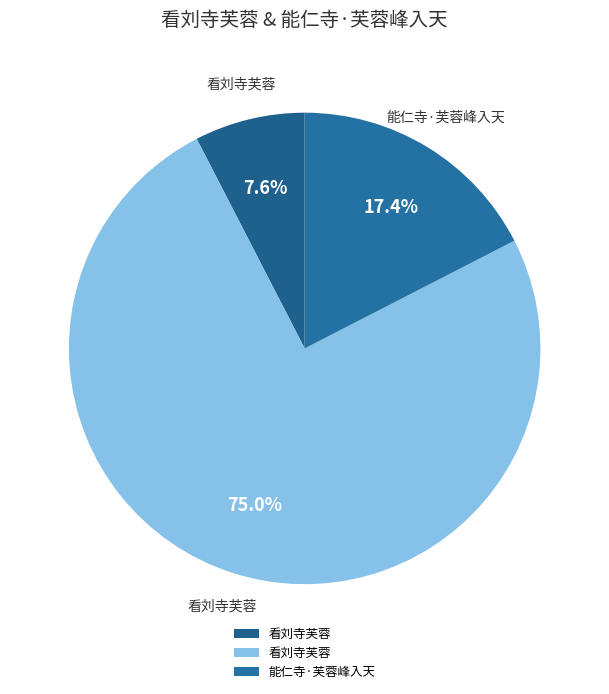

Which slice is the smallest?

看刘寺芙蓉